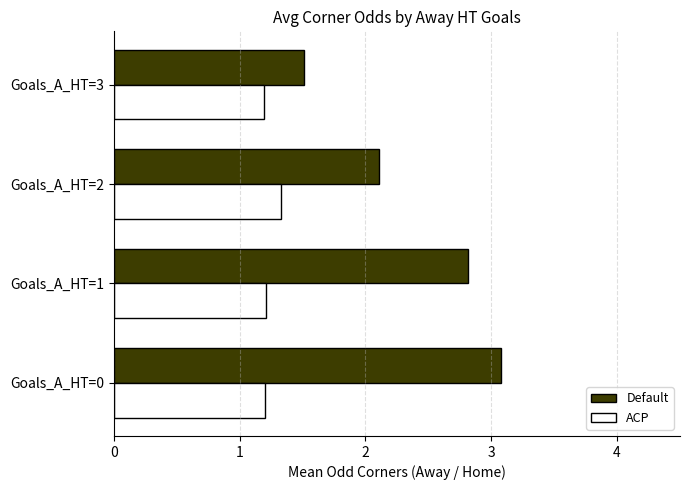

What is the smallest value displayed?

1.2